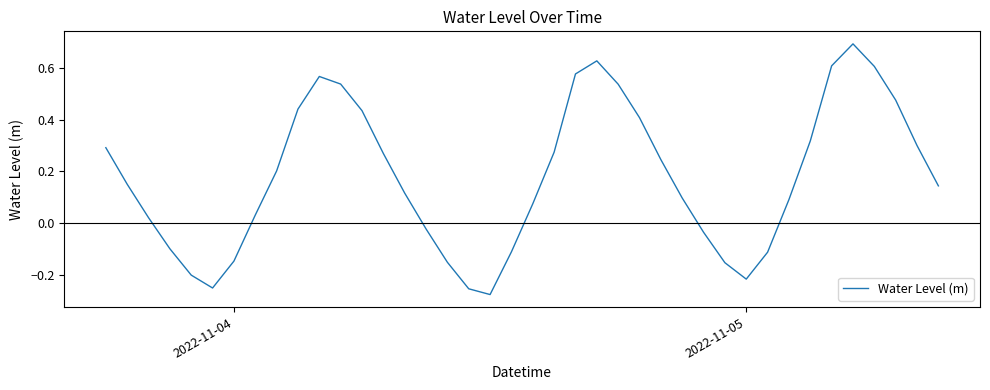

What is the greatest value displayed?

0.7